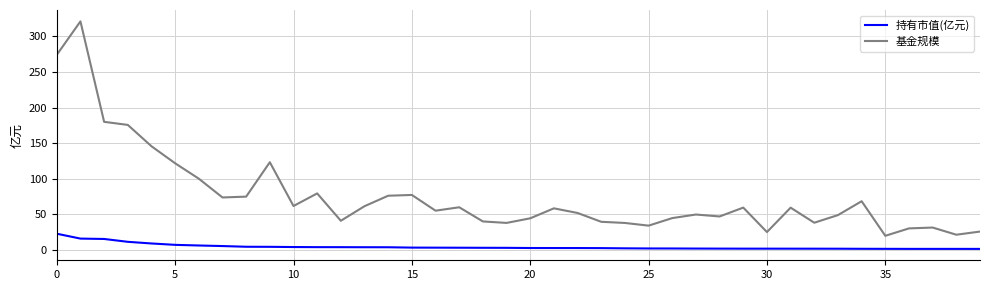

What is the sum of all 持有市值(亿元) values?

163.8